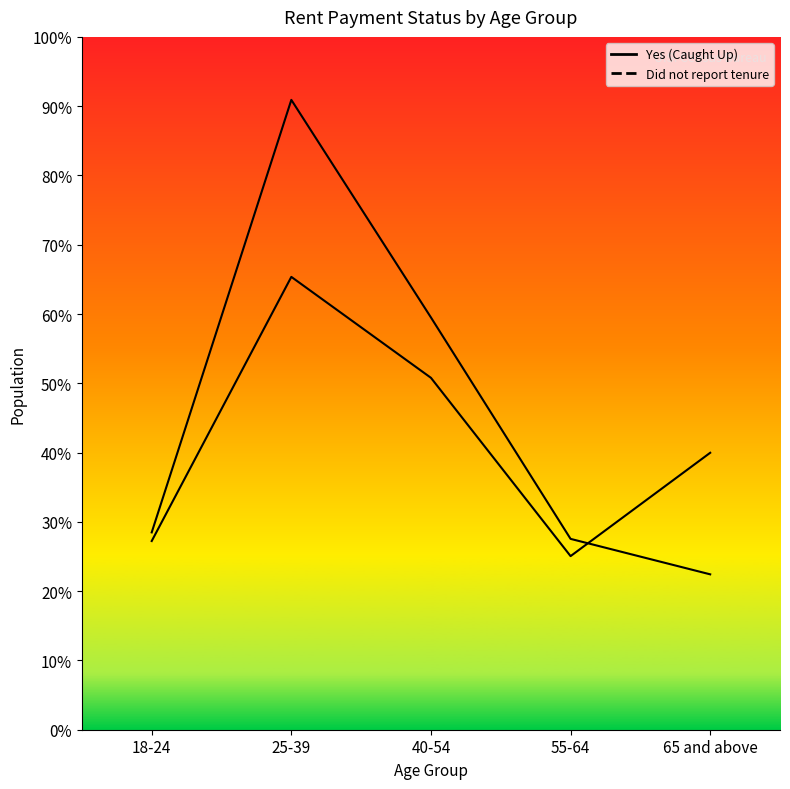

True or false: Yes (Caught Up) line has a value of 1990636 at 40-54.

True